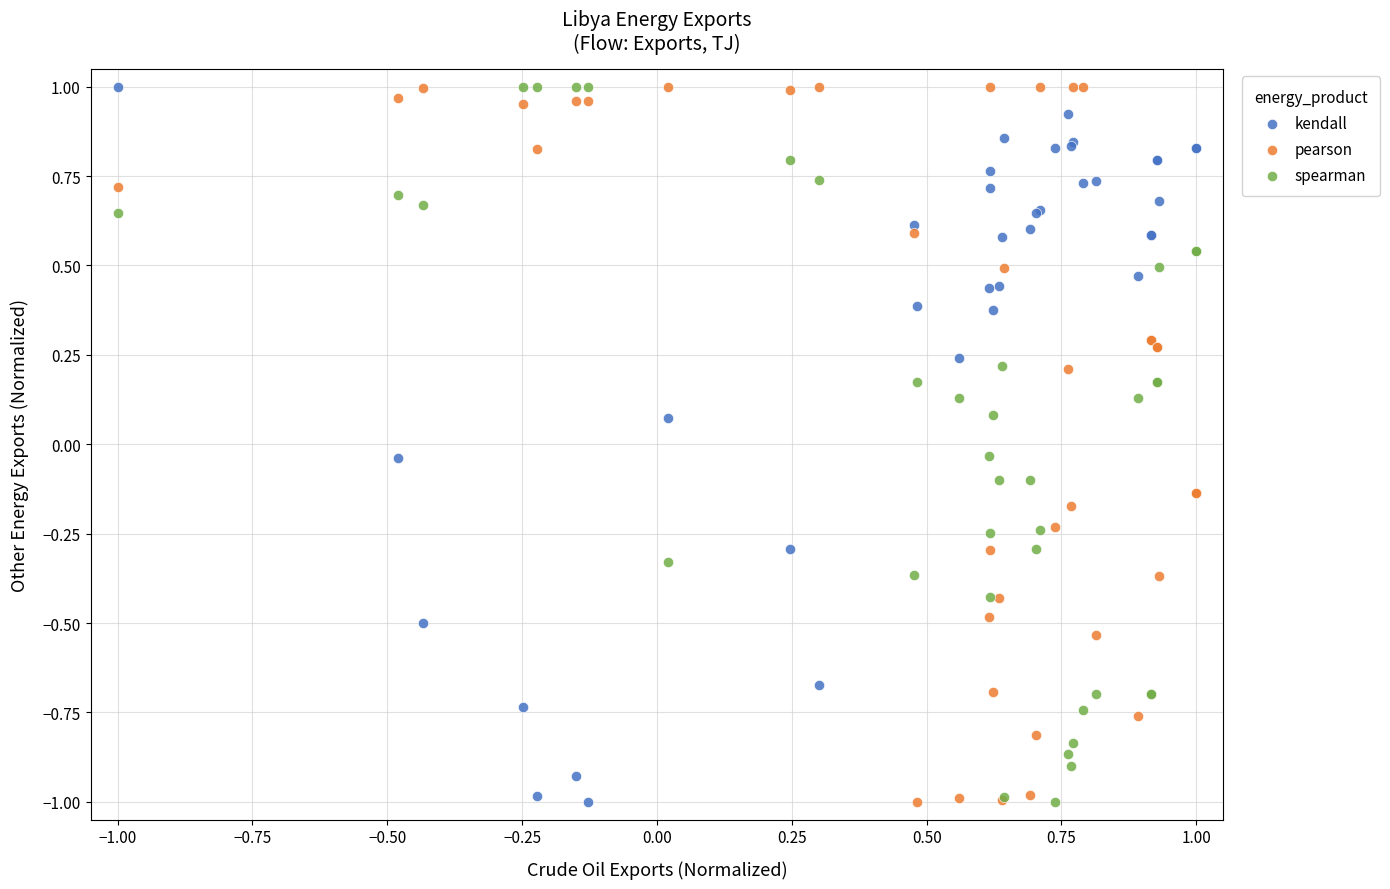

What is the X range (max minus min) for the scatter plot?

2.0